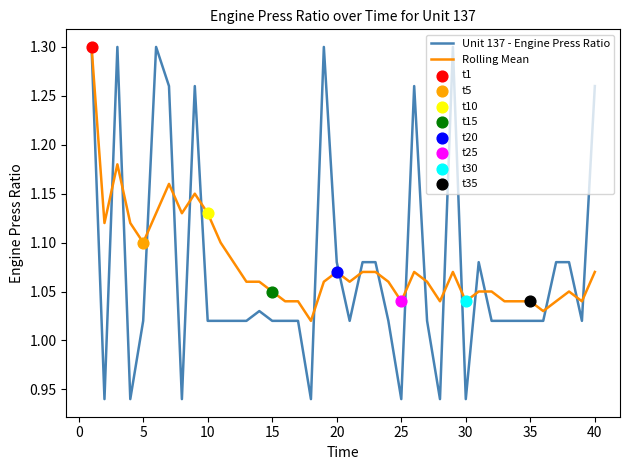

Which series has the largest total across all categories?

Rolling Mean